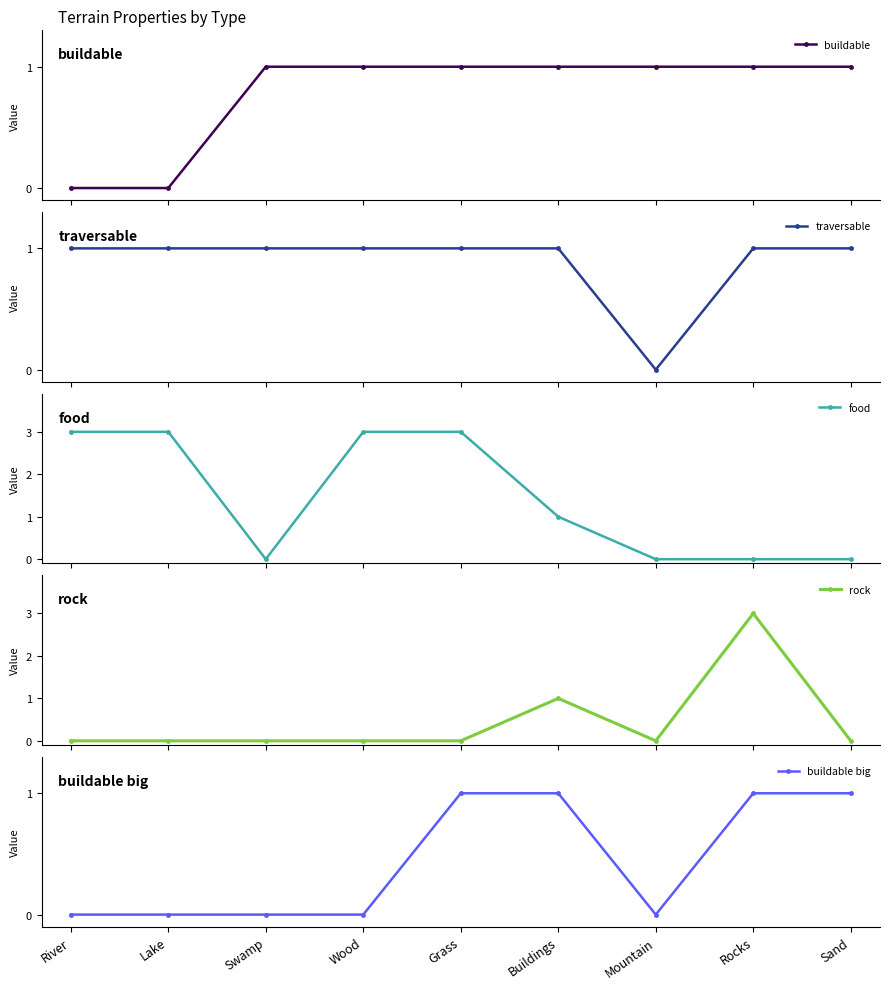

True or false: food has a value of 3 at River.

True